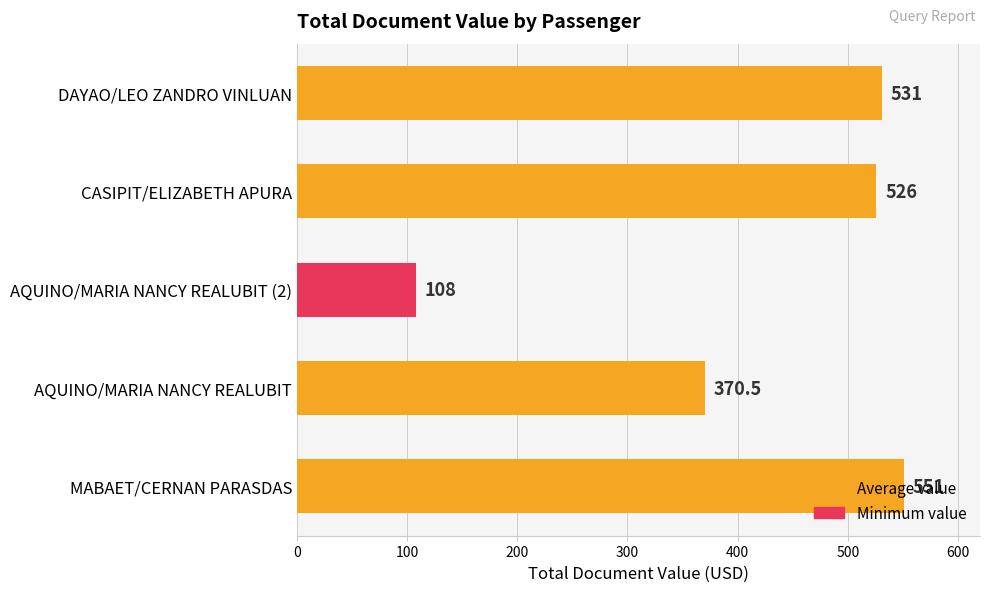

Which has a higher value, AQUINO/MARIA NANCY REALUBIT (2) or DAYAO/LEO ZANDRO VINLUAN?

DAYAO/LEO ZANDRO VINLUAN